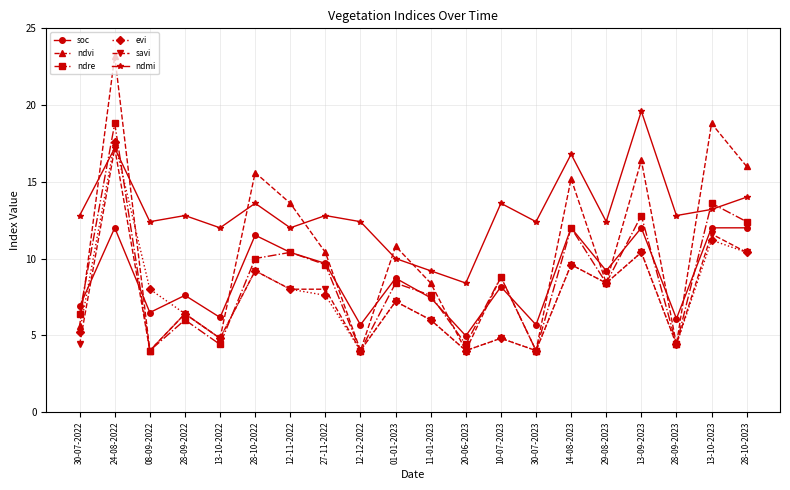

Which series has the largest range (max minus min)?

ndvi